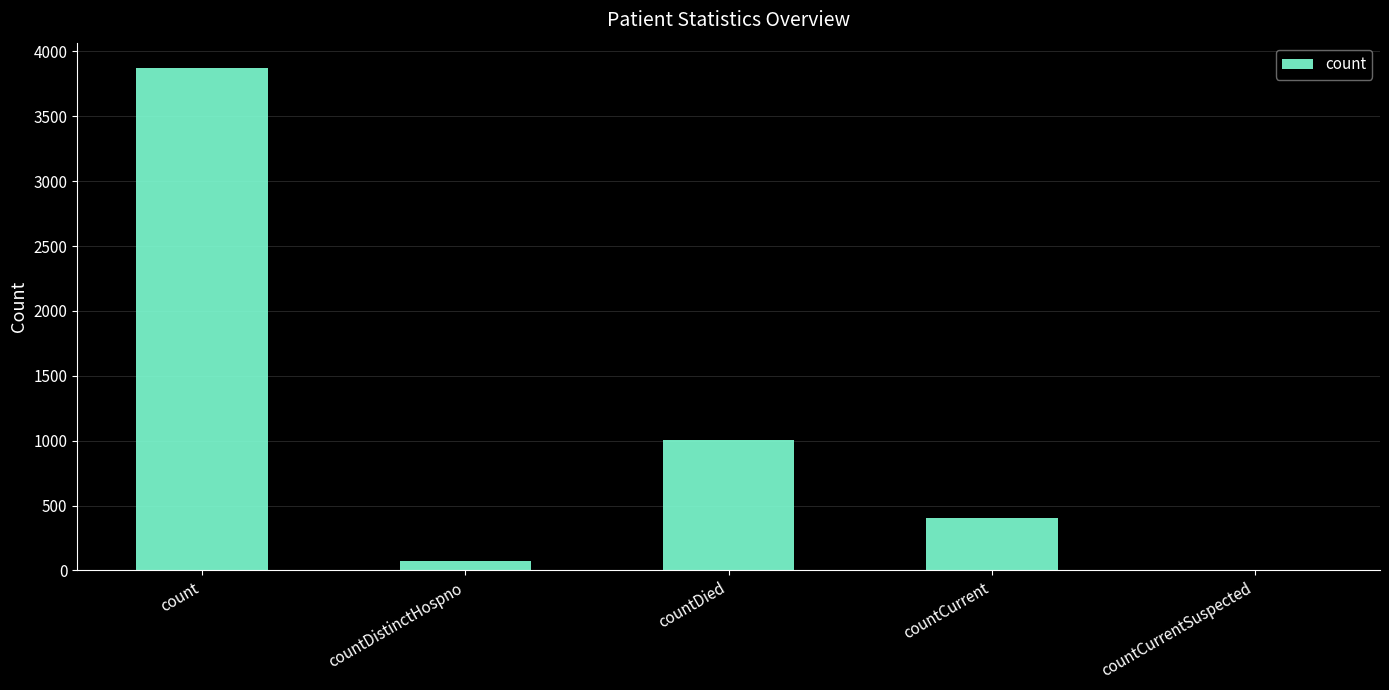

True or false: the data shows 684 at countCurrent.

False